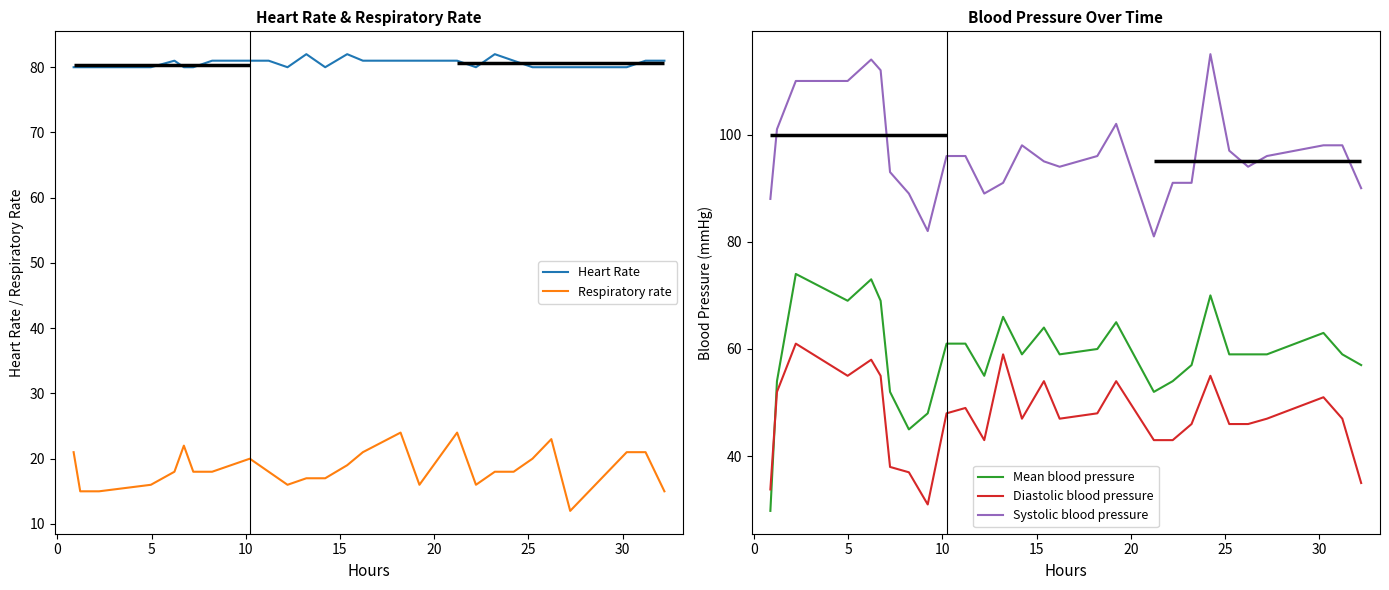

What is the minimum value shown in the chart?

12.0